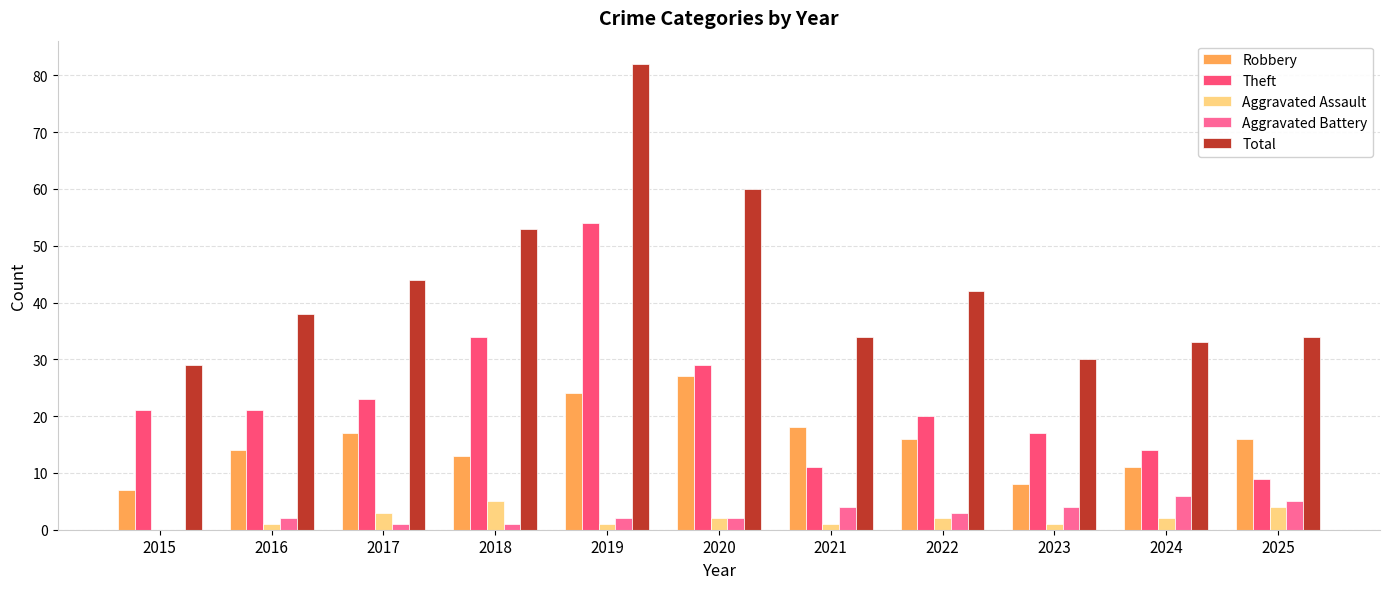

Reading left to right, list all the values displayed in this chart.

Robbery: 7	14	17	13	24	27	18	16	8	11	16
Theft: 21	21	23	34	54	29	11	20	17	14	9
Aggravated Assault: 0	1	3	5	1	2	1	2	1	2	4
Aggravated Battery: 0	2	1	1	2	2	4	3	4	6	5
Total: 29	38	44	53	82	60	34	42	30	33	34